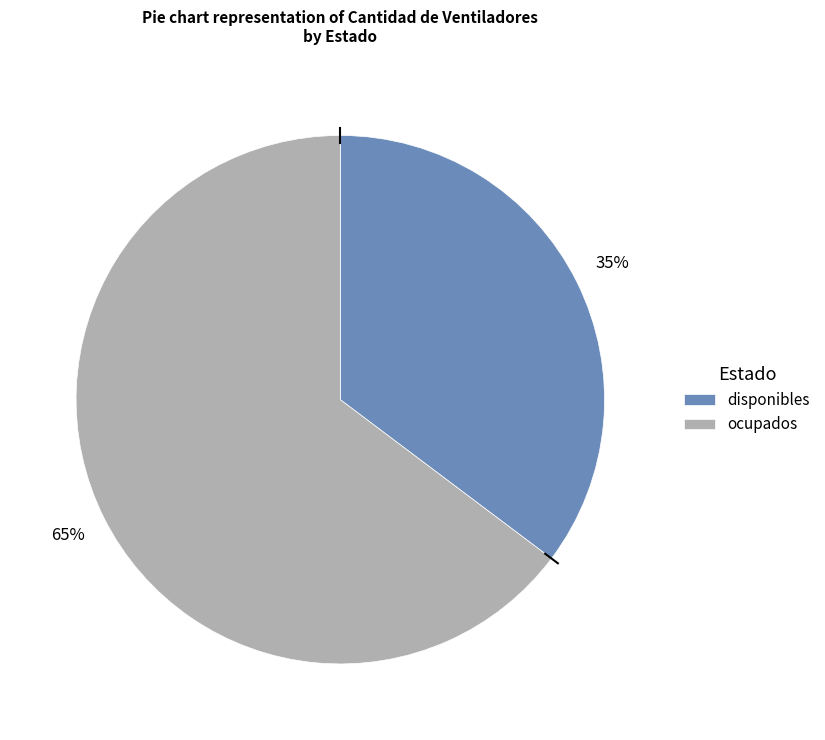

True or false: ocupados accounts for 65% of the total.

True